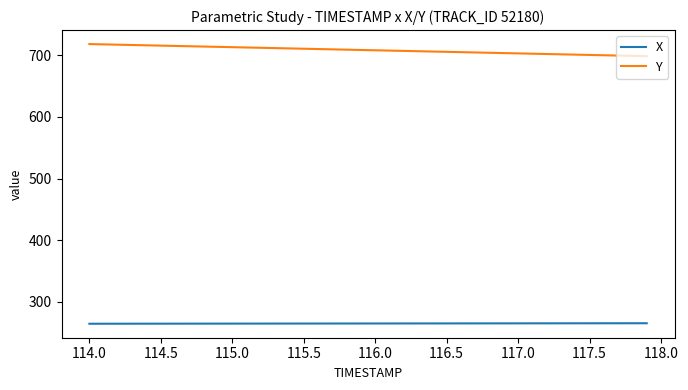

List the series in order of their peak value, lowest first.

X, Y